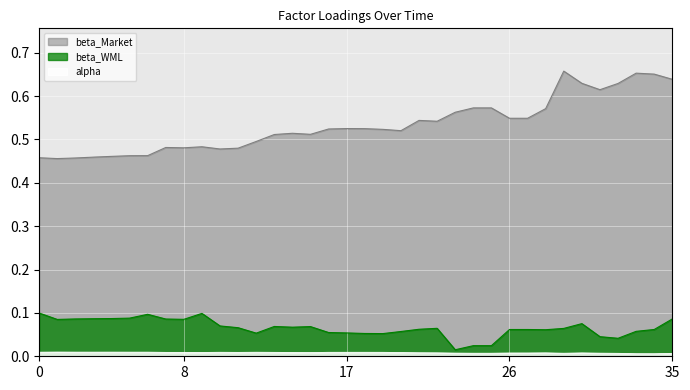

What is the spread (max minus min) of values at 2019-04?

0.5